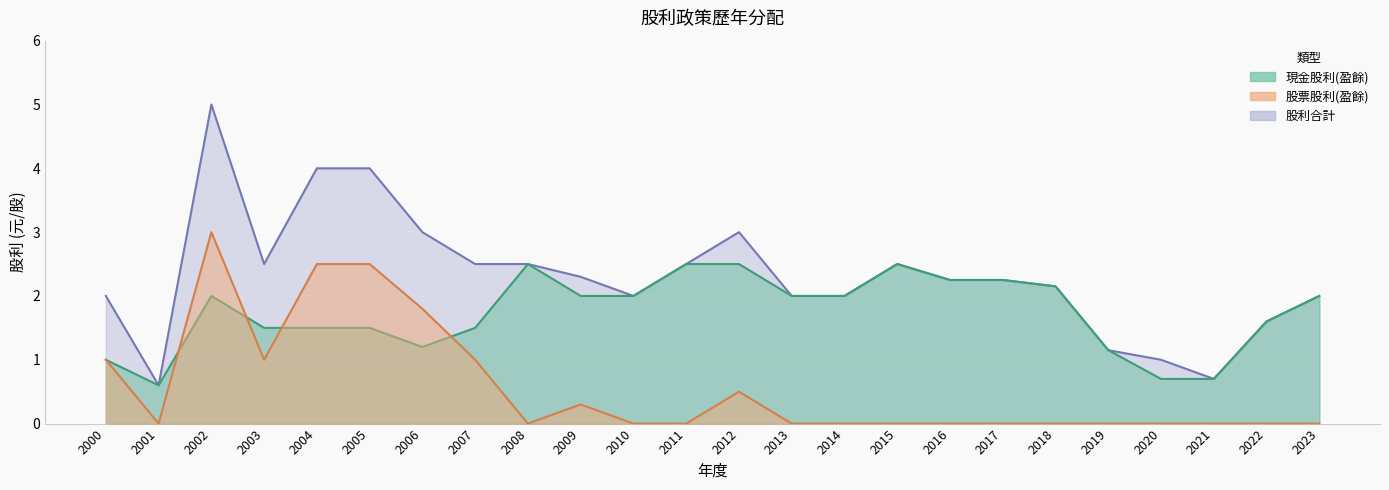

Reading left to right, extract all data points from this chart.

現金股利(盈餘): 2000=1.0	2001=0.6	2002=2.0	2003=1.5	2004=1.5	2005=1.5	2006=1.2	2007=1.5	2008=2.5	2009=2.0	2010=2.0	2011=2.5	2012=2.5	2013=2.0	2014=2.0	2015=2.5	2016=2.2	2017=2.2	2018=2.1	2019=1.1	2020=0.7	2021=0.7	2022=1.6	2023=2.0
股票股利(盈餘): 2000=1.0	2001=0.0	2002=3.0	2003=1.0	2004=2.5	2005=2.5	2006=1.8	2007=1.0	2008=0.0	2009=0.3	2010=0.0	2011=0.0	2012=0.5	2013=0.0	2014=0.0	2015=0.0	2016=0.0	2017=0.0	2018=0.0	2019=0.0	2020=0.0	2021=0.0	2022=0.0	2023=0.0
股利合計: 2000=2.0	2001=0.6	2002=5.0	2003=2.5	2004=4.0	2005=4.0	2006=3.0	2007=2.5	2008=2.5	2009=2.3	2010=2.0	2011=2.5	2012=3.0	2013=2.0	2014=2.0	2015=2.5	2016=2.2	2017=2.2	2018=2.1	2019=1.1	2020=1.0	2021=0.7	2022=1.6	2023=2.0